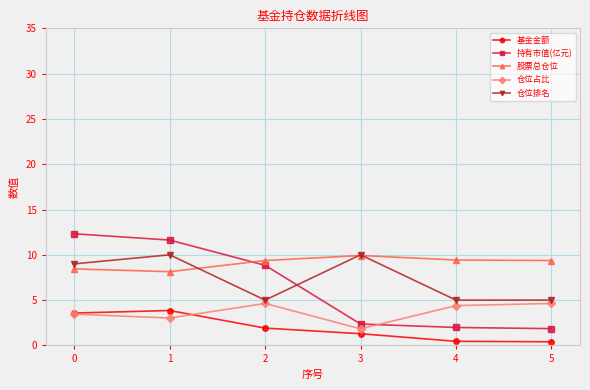

What is the greatest value displayed?

12.3